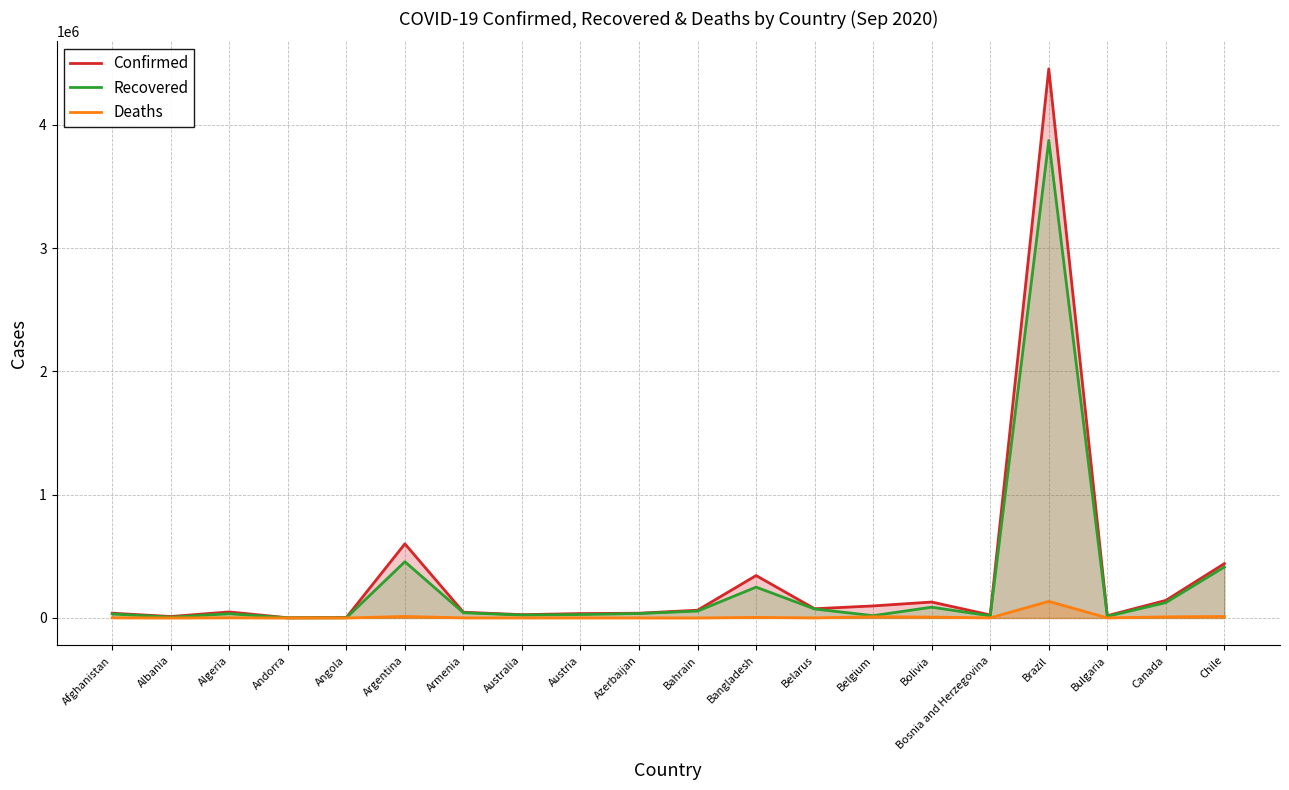

What is the difference between the highest and lowest values at Azerbaijan?

38206